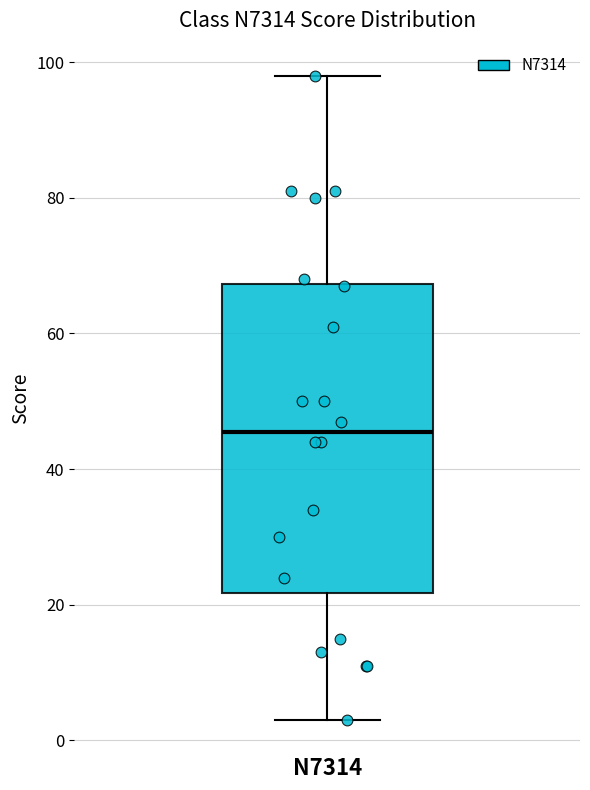

Read this box plot against the y-axis: the position of the median line, the range covered by the box, and the ends of both whiskers. The values are not printed on the chart, so give them approximately, as read against the axis.

median 46, box 22 to 68, whiskers 4 to 98